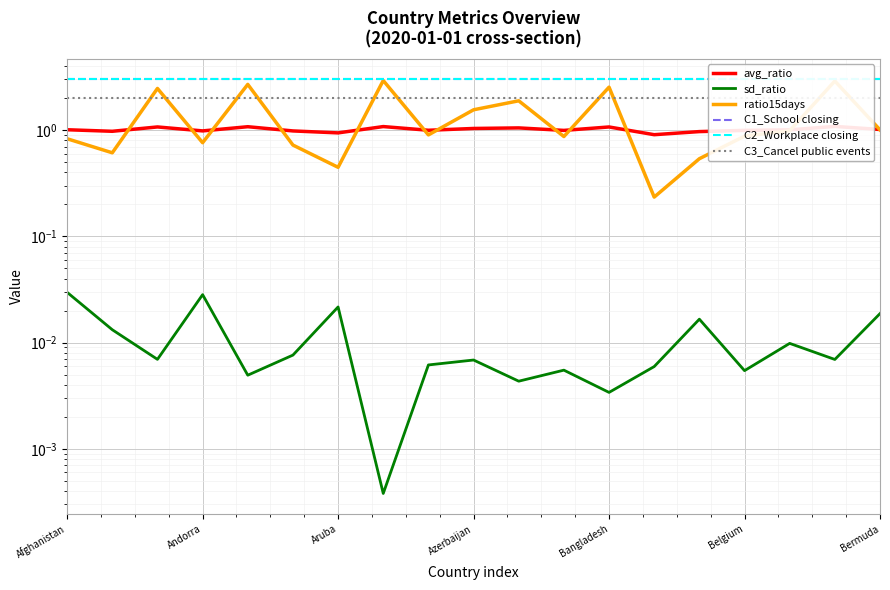

In avg_ratio, how many points are higher than both neighbors (excluding endpoints)?

6